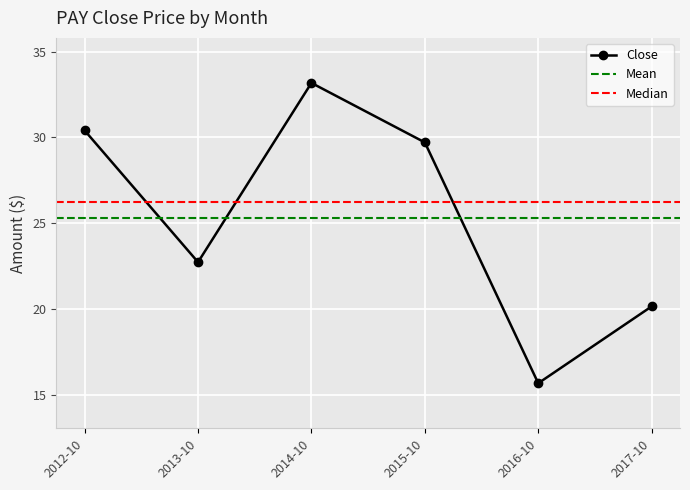

Is this an area chart (filled region under the line)?

No